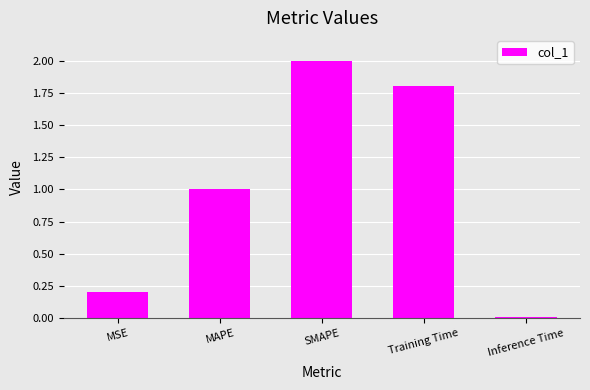

Which has a higher value, MAPE or Inference Time?

MAPE